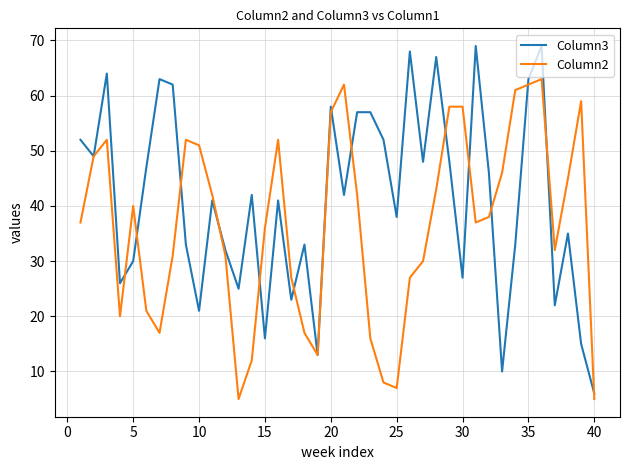

What is the maximum value for Column2?

63